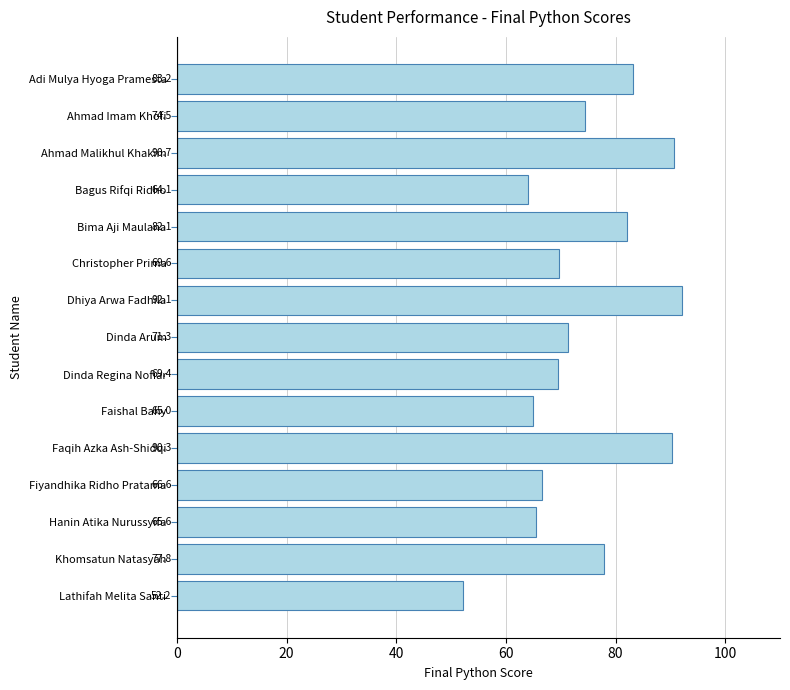

What is the greatest value displayed?

92.1